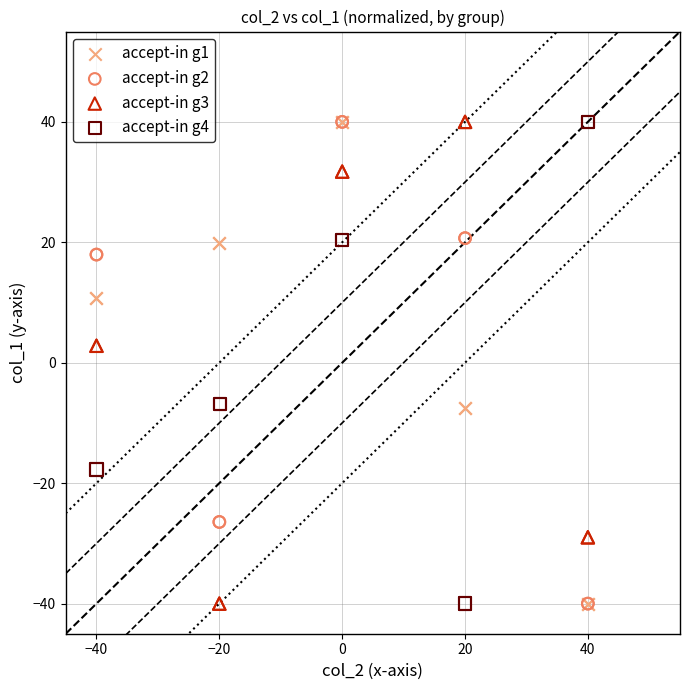

What are all the series names shown in the legend?

accept-in g1, accept-in g2, accept-in g3, accept-in g4